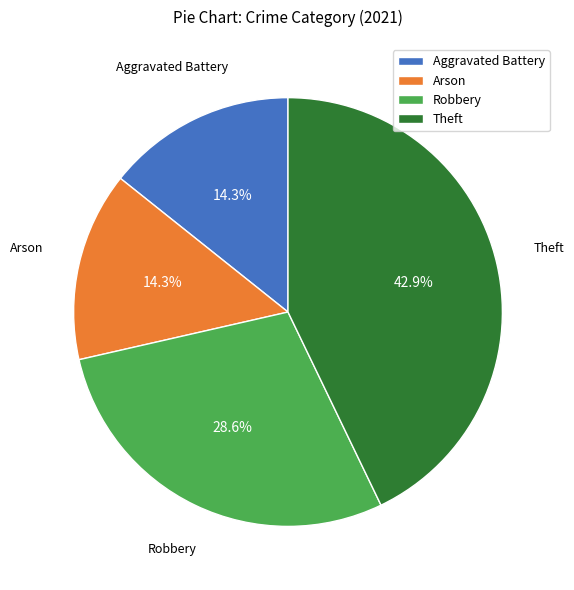

True or false: Aggravated Battery accounts for 27% of the total.

False